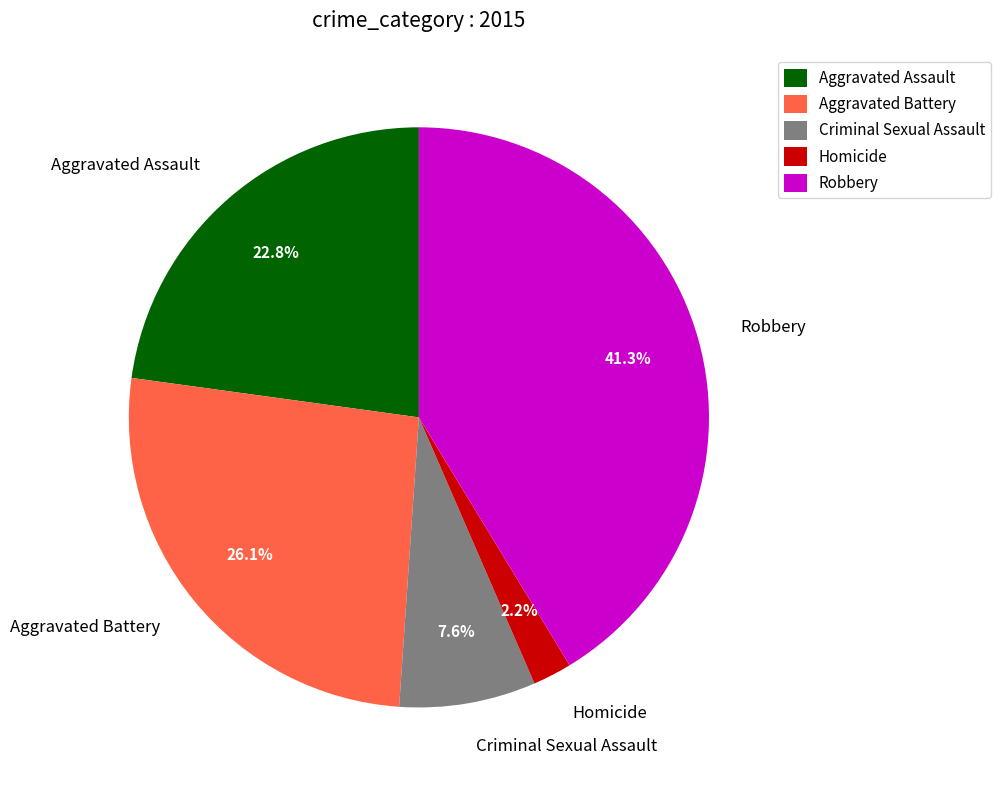

Is there any slice that represents more than half of the pie?

No